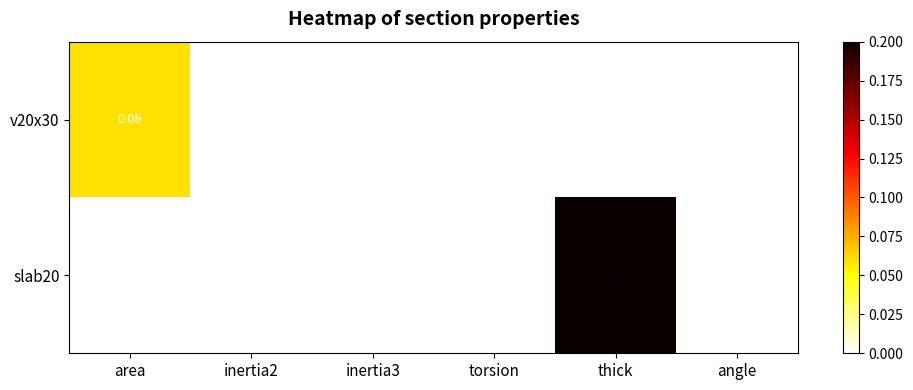

At which category is the sum across all series the highest?

thick